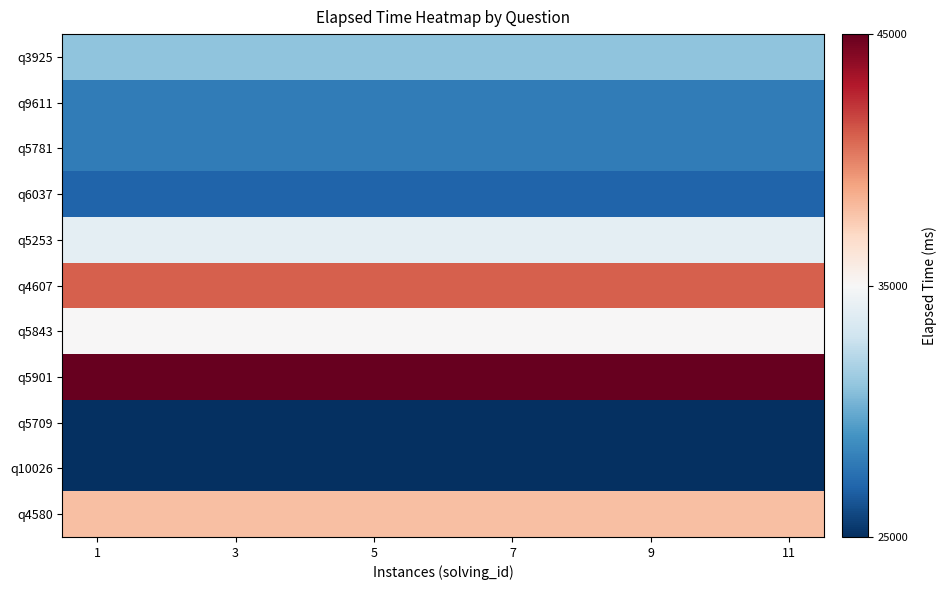

Which category has the highest value across all series?

1